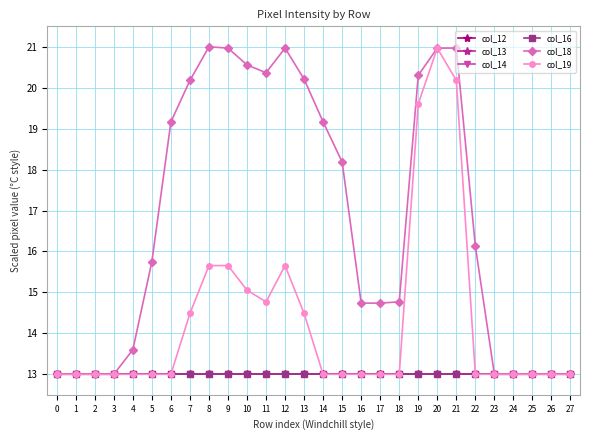

Is this an area chart (filled region under the line)?

No